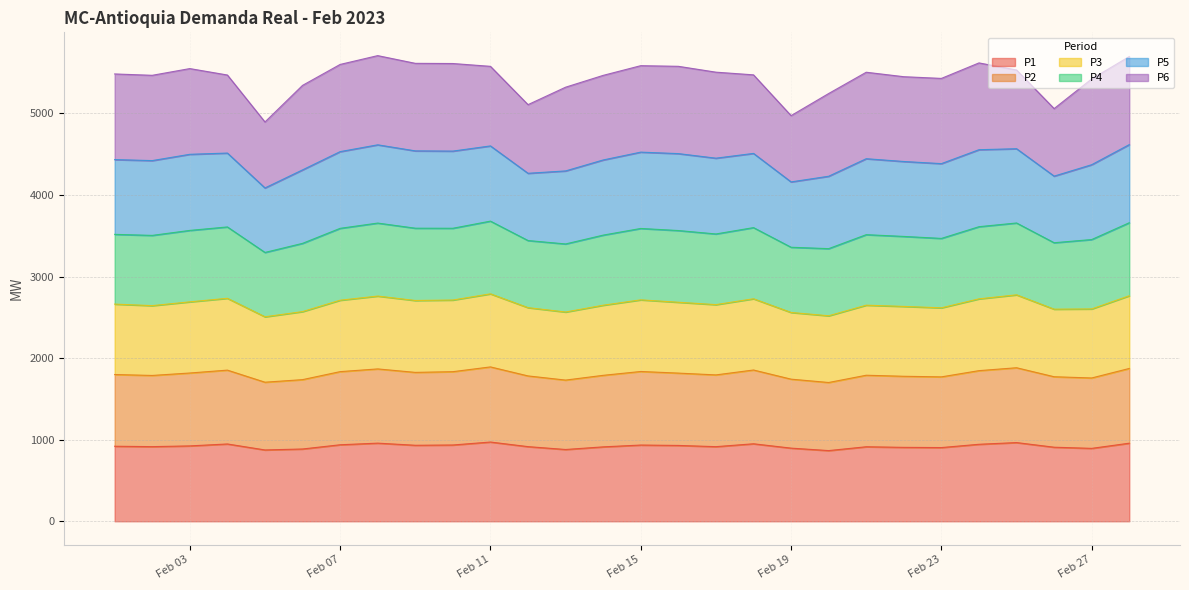

What is the total value across all series at Feb 19?

4972.9